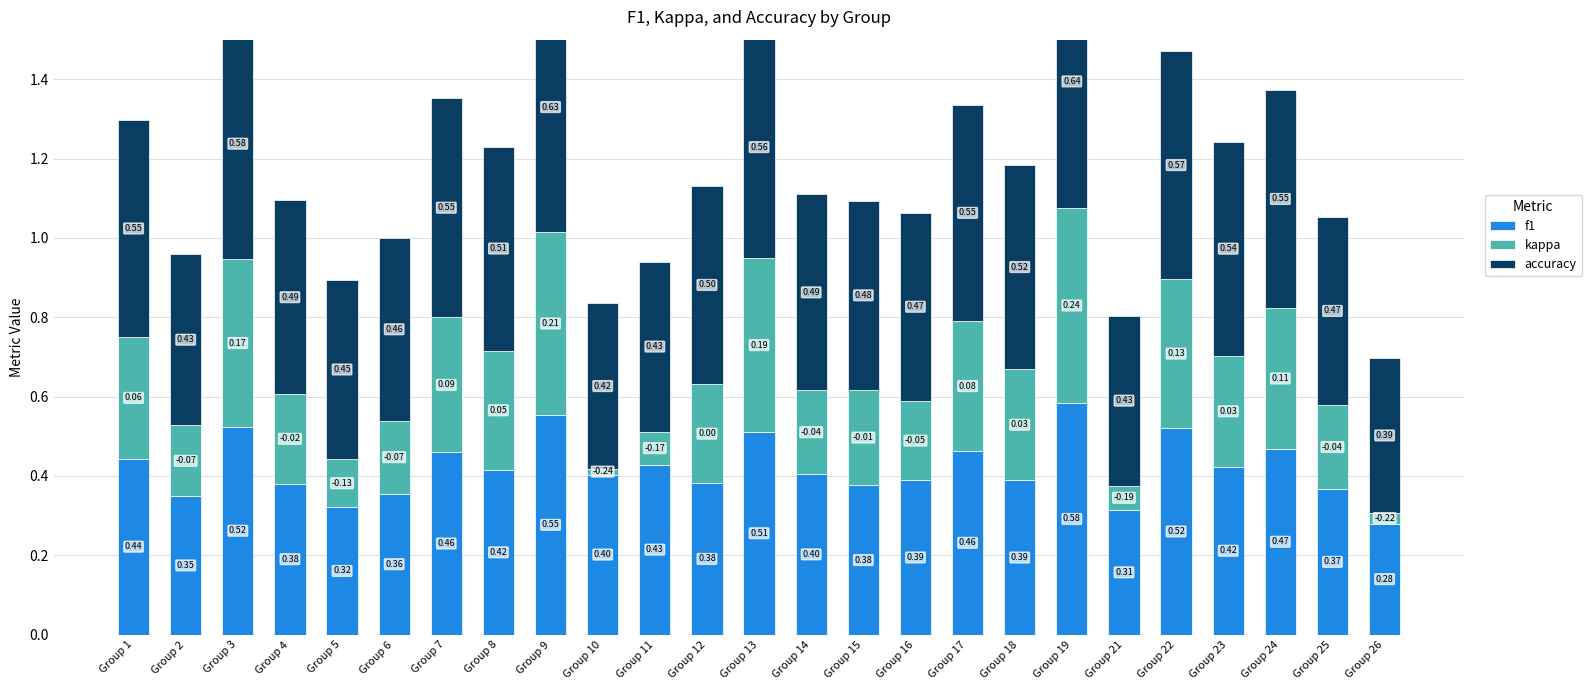

Rank the categories by kappa value from highest to lowest.

Group 19, Group 9, Group 13, Group 3, Group 22, Group 24, Group 7, Group 17, Group 1, Group 8, Group 18, Group 23, Group 12, Group 15, Group 4, Group 25, Group 14, Group 16, Group 6, Group 2, Group 5, Group 11, Group 21, Group 26, Group 10